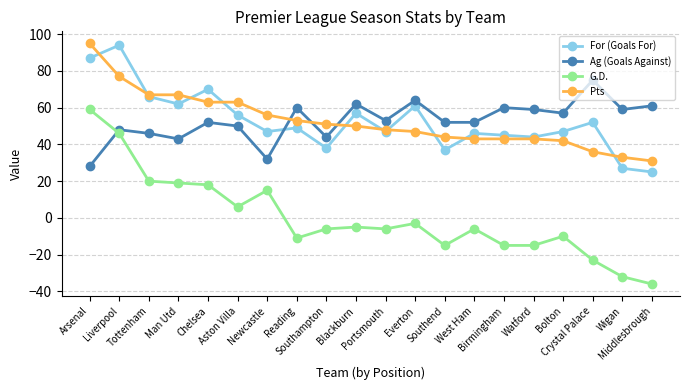

What is the average value of the Pts series?

53